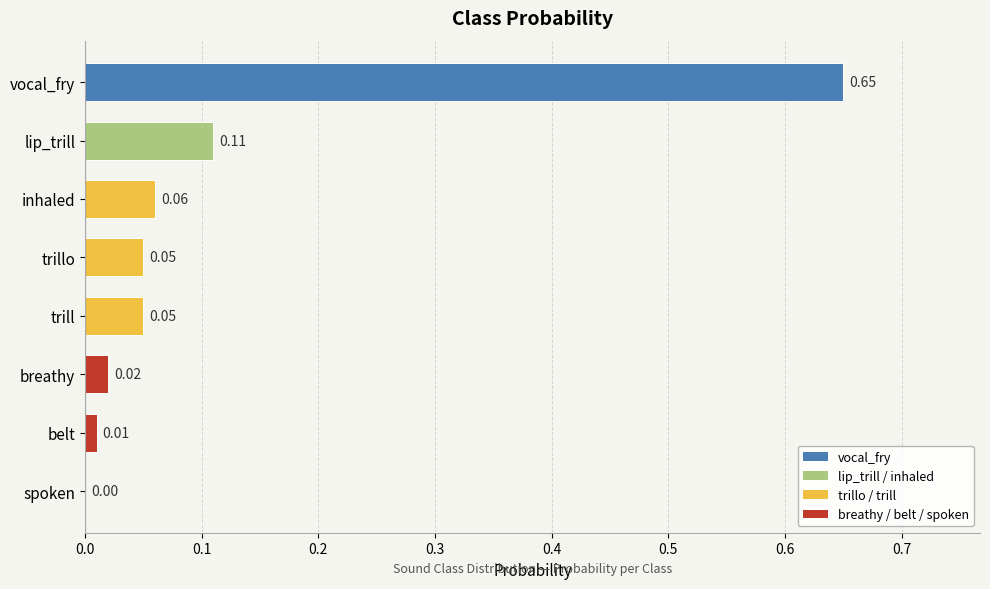

Which has a higher value, lip_trill or inhaled?

lip_trill